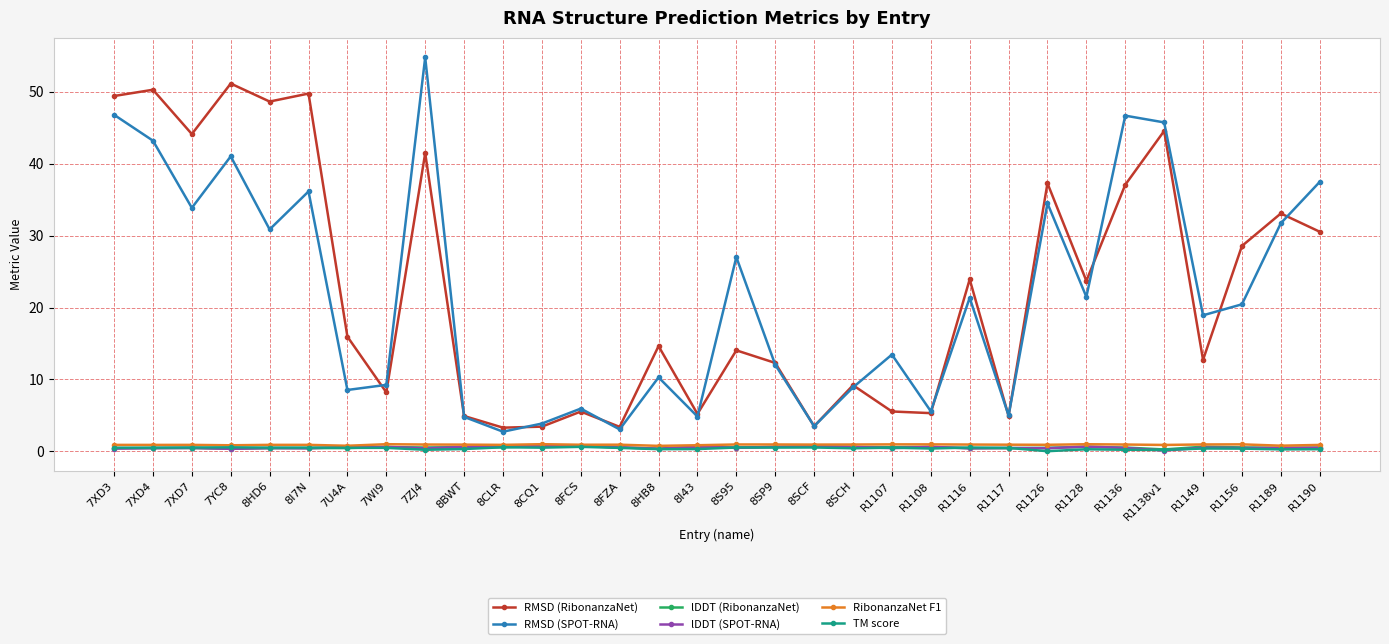

At which category does the chart reach its peak across all series?

7ZJ4